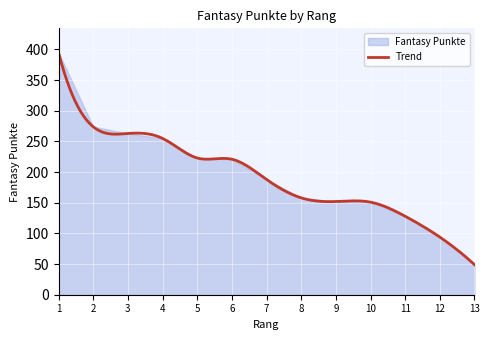

Rank the categories by value from lowest to highest.

13, 12, 11, 10, 9, 8, 7, 6, 5, 4, 3, 2, 1